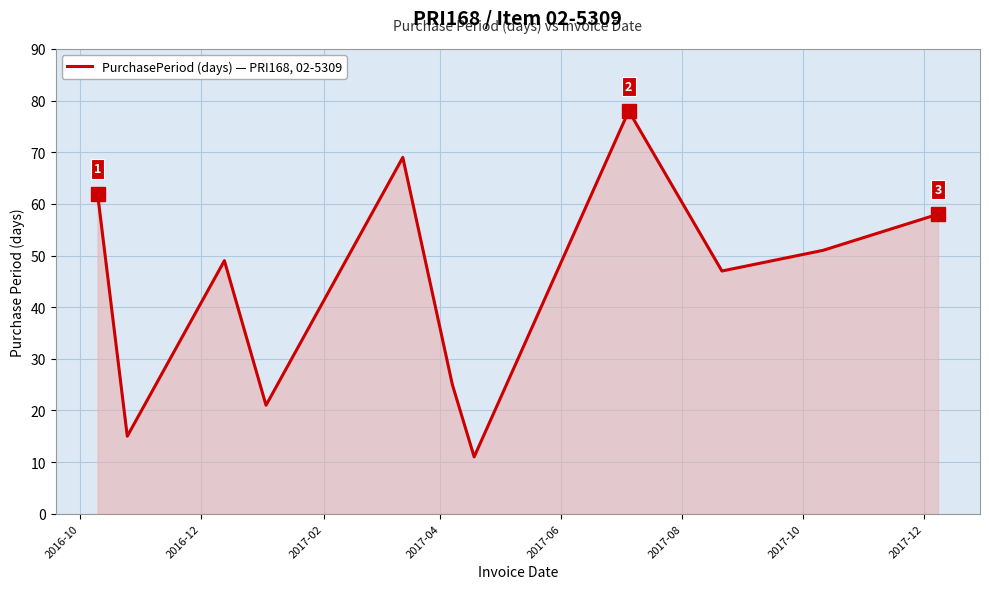

What is the difference between the maximum and minimum values?

67